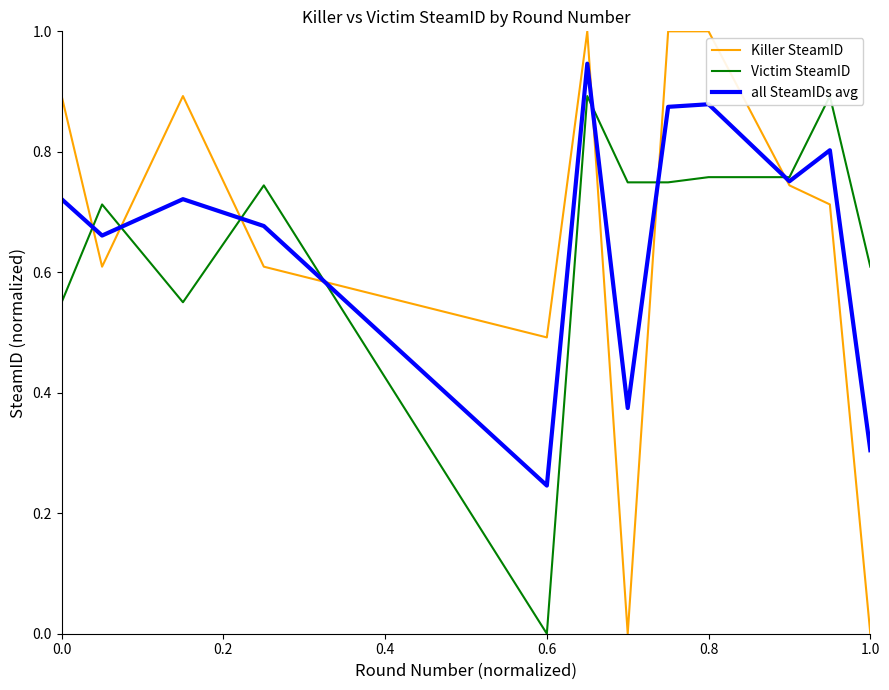

True or false: Killer SteamID and Victim SteamID cross at least once.

True